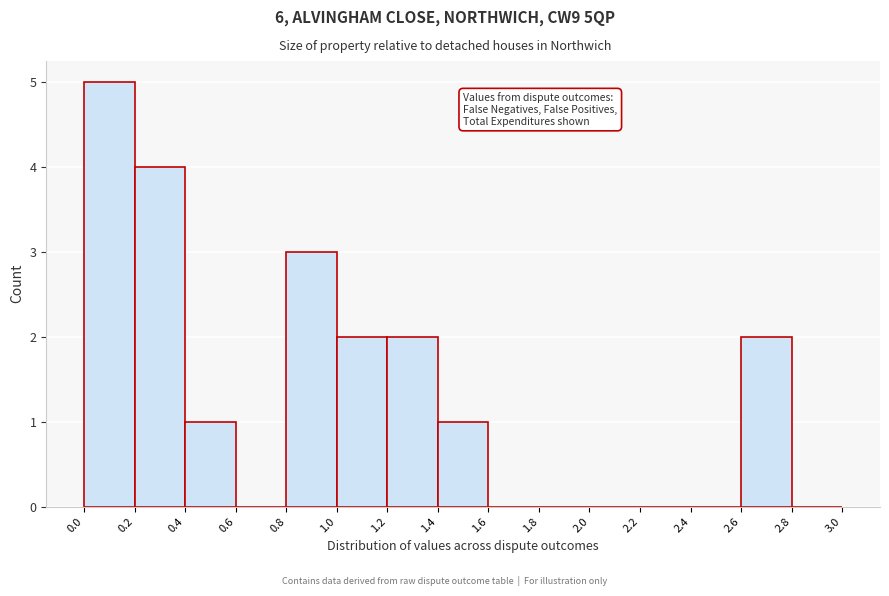

Which range on the x-axis has the tallest bar?

0.0 to 0.2